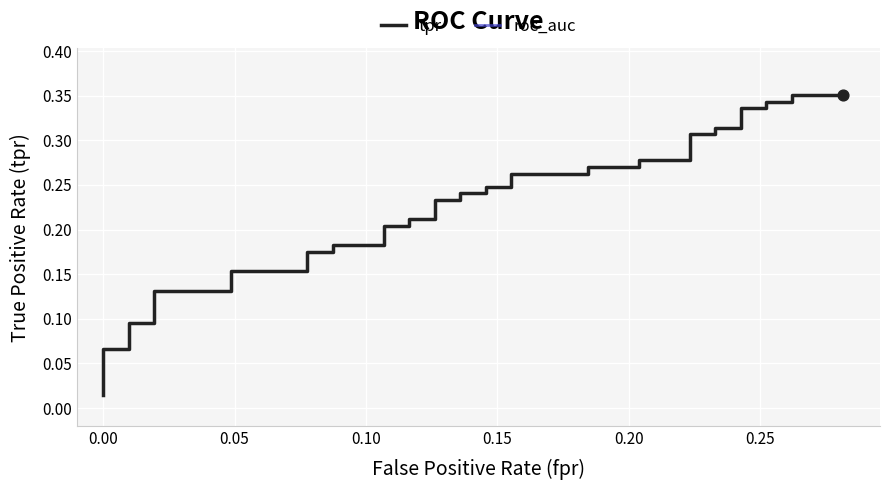

At how many categories does at least one series exceed 0?

40